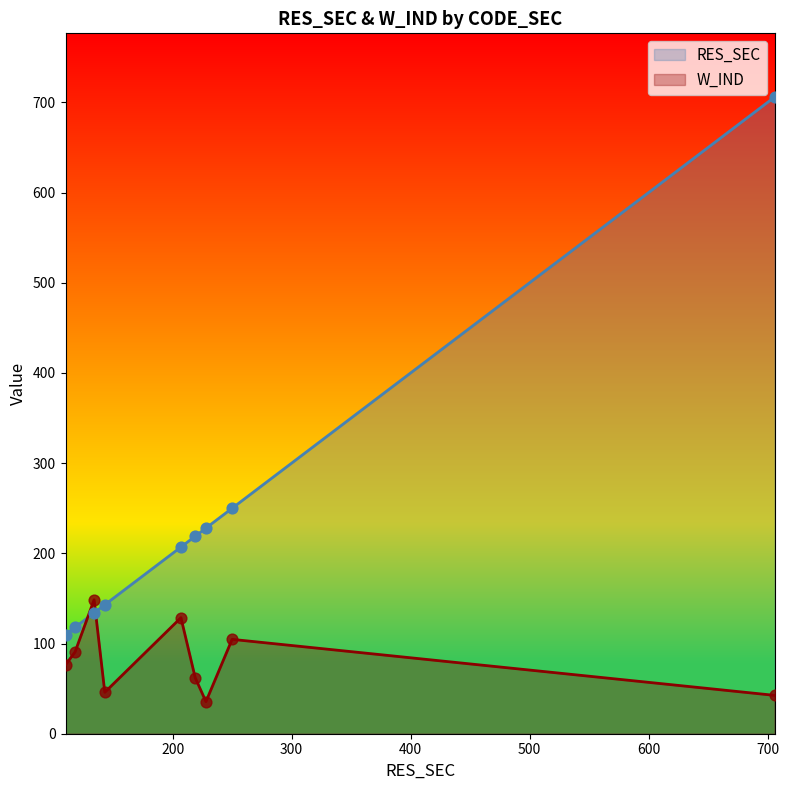

At how many categories does at least one series exceed 201?

5